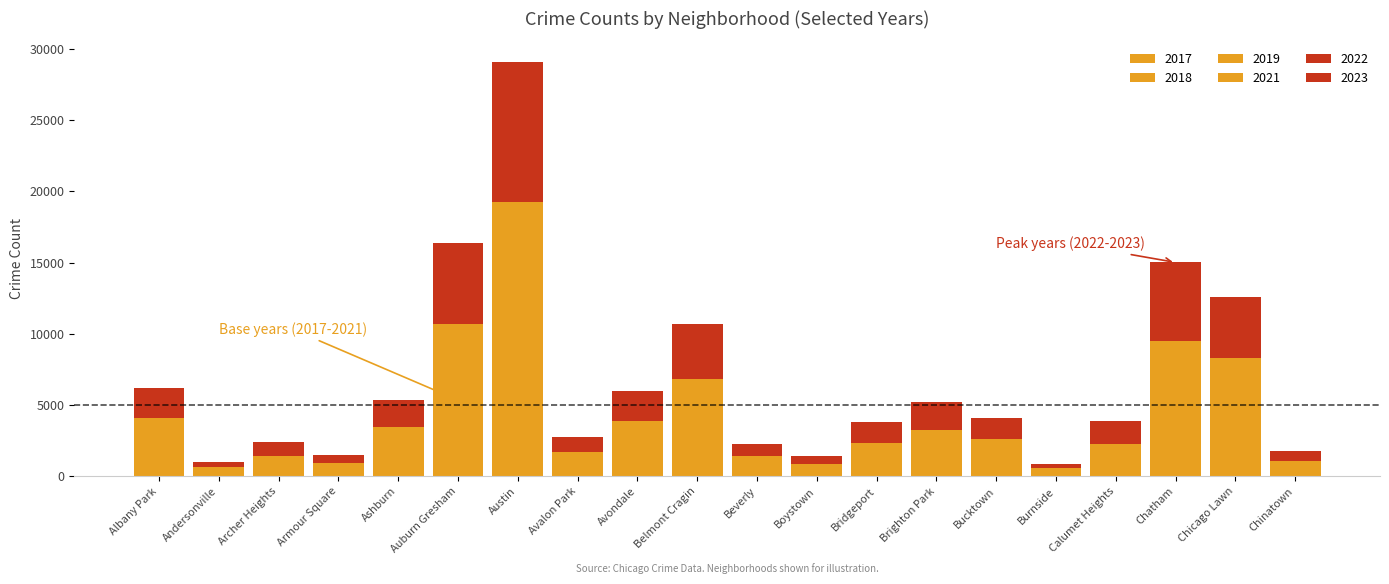

What is the label of the 12th bar from the left?

Boystown